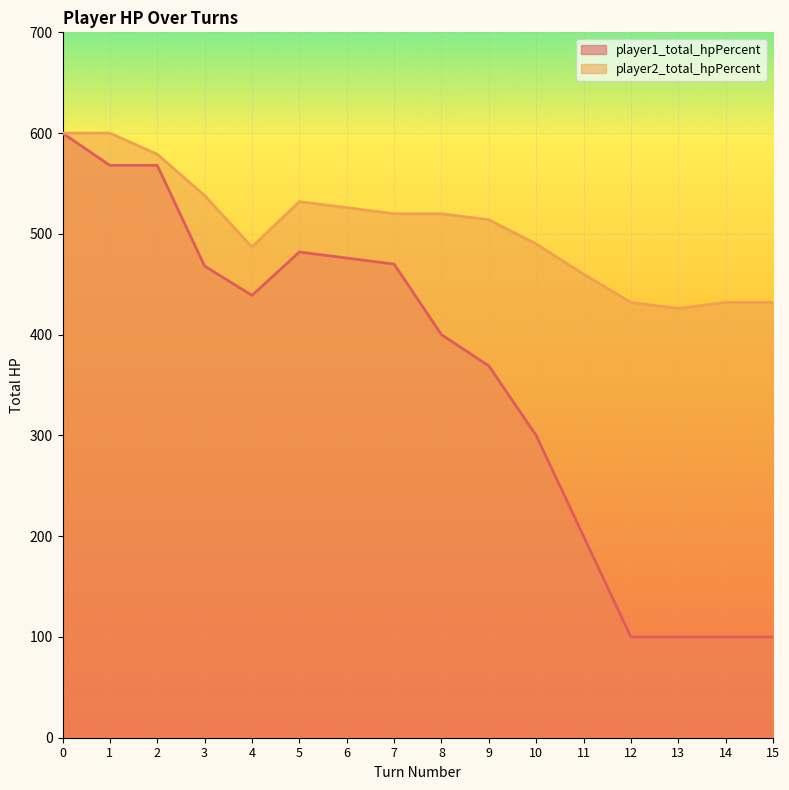

What is the sum of all player1_total_hpPercent values?

5740